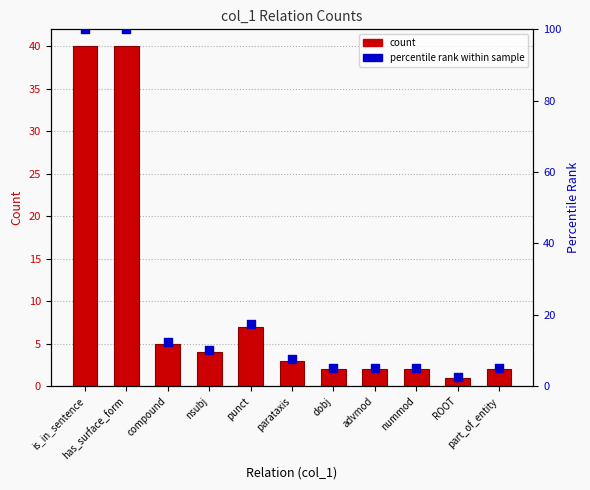

At which category is the sum across all series the highest?

is_in_sentence